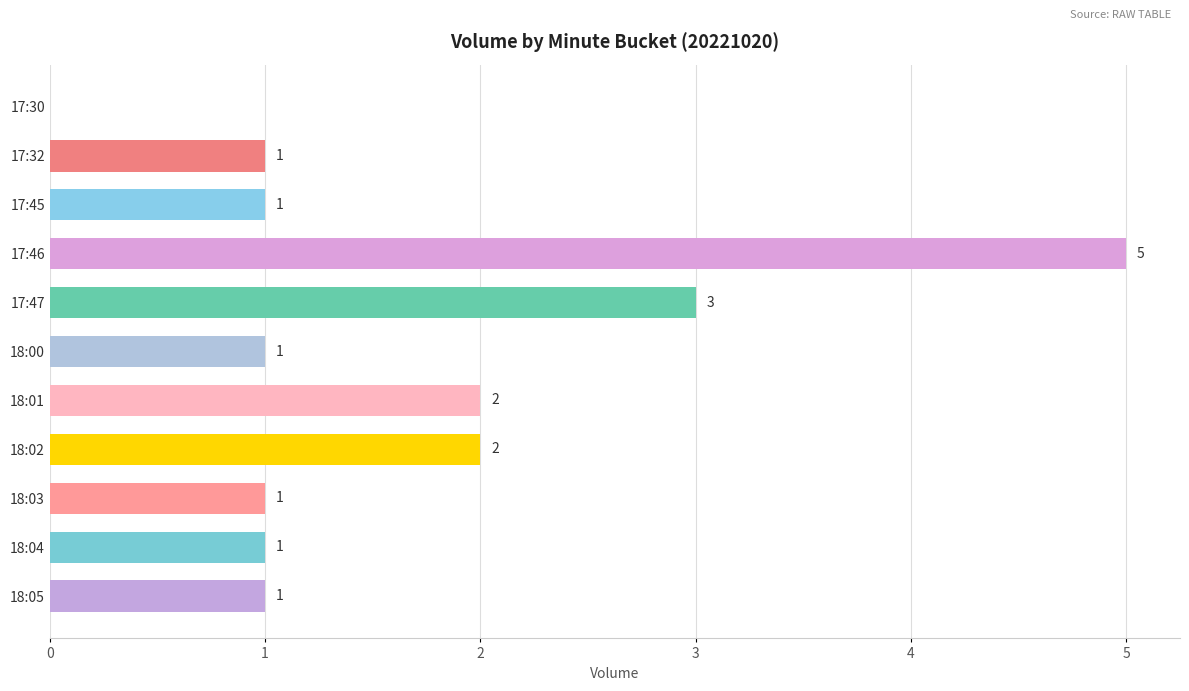

What is the maximum value shown in the chart?

5